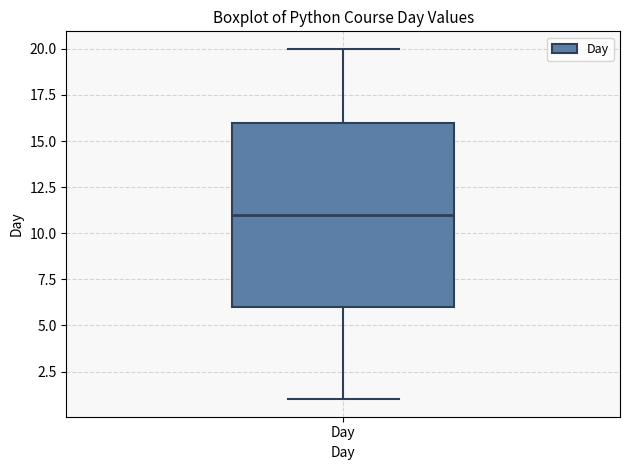

Where is the lower edge of the box for Day on the y-axis? The values are not printed on the chart, so give them approximately, as read against the axis.

6